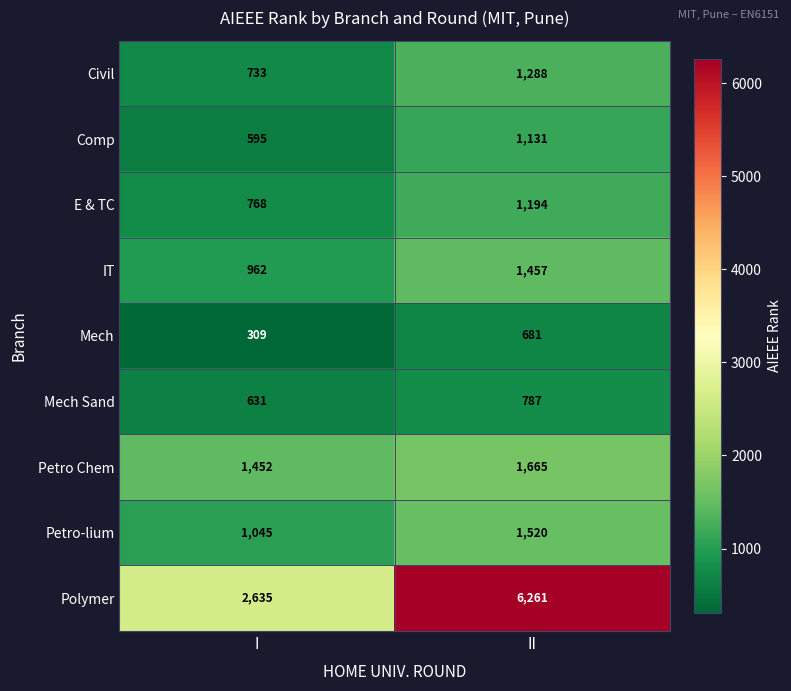

At which category is the sum across all series the highest?

II